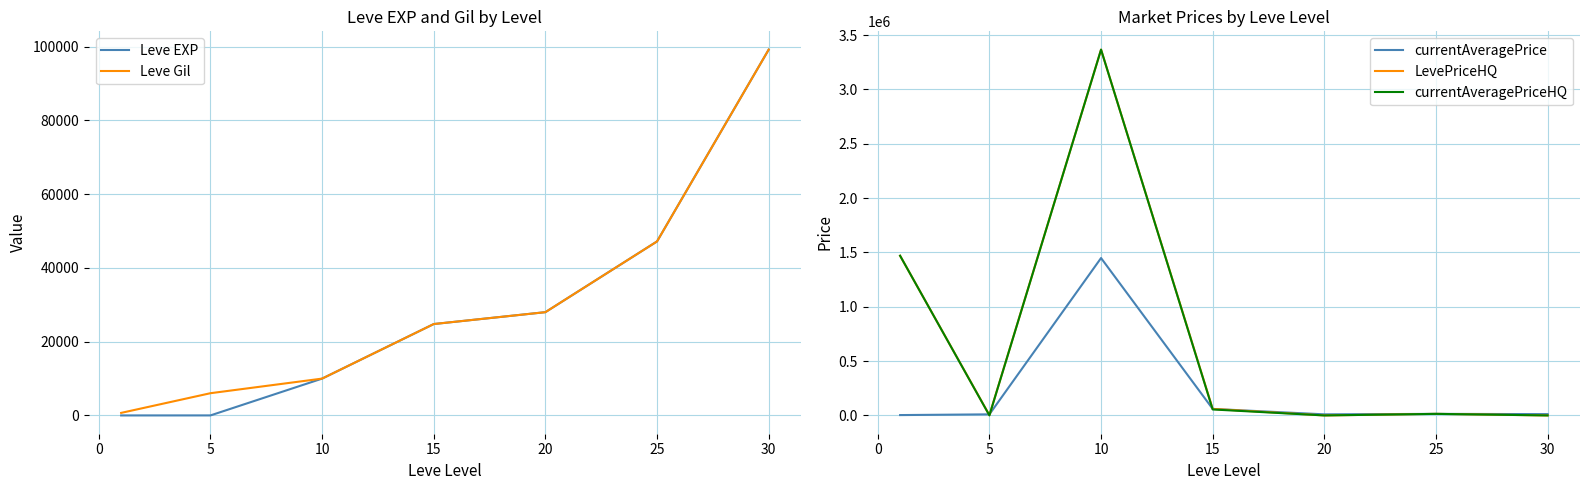

Which series has the largest range (max minus min)?

LevePriceHQ